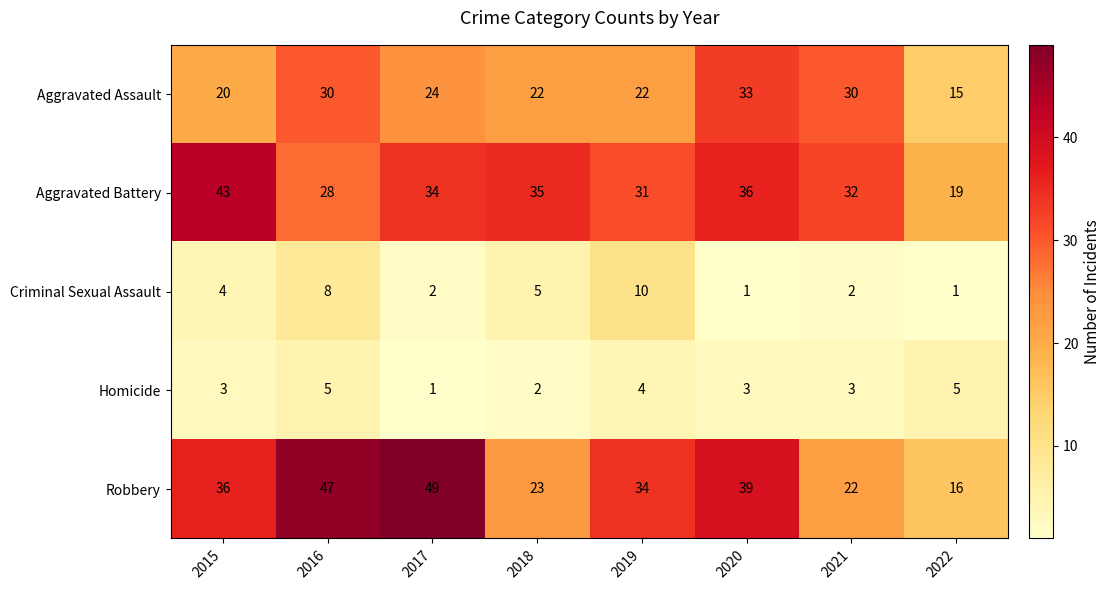

Rank the series by their maximum value, from lowest to highest.

Homicide, Criminal Sexual Assault, Aggravated Assault, Aggravated Battery, Robbery